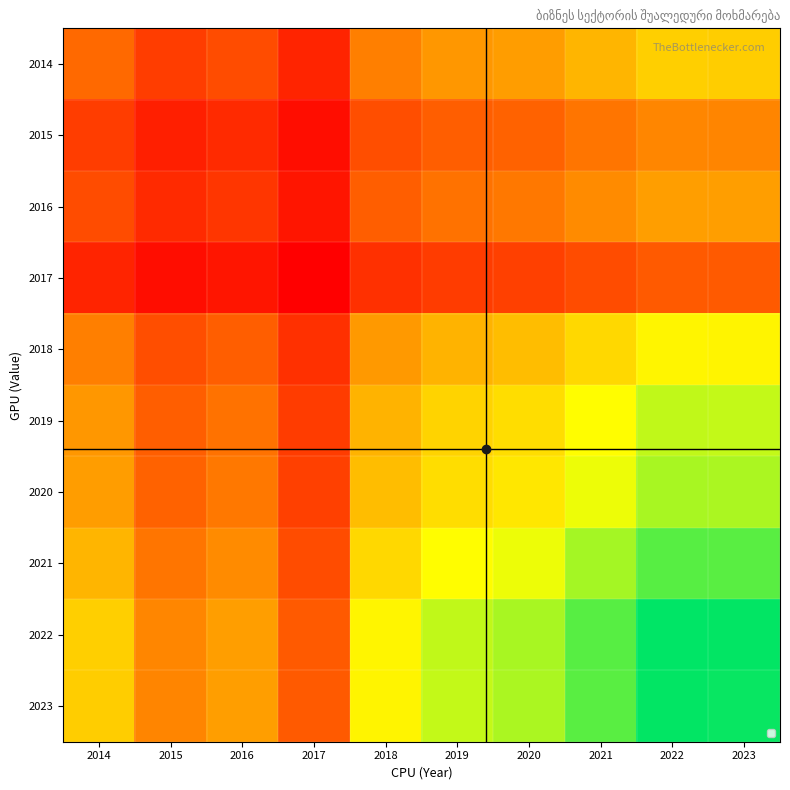

At 2016, list the series in order from largest to smallest.

2022, 2023, 2021, 2020, 2019, 2018, 2014, 2016, 2015, 2017